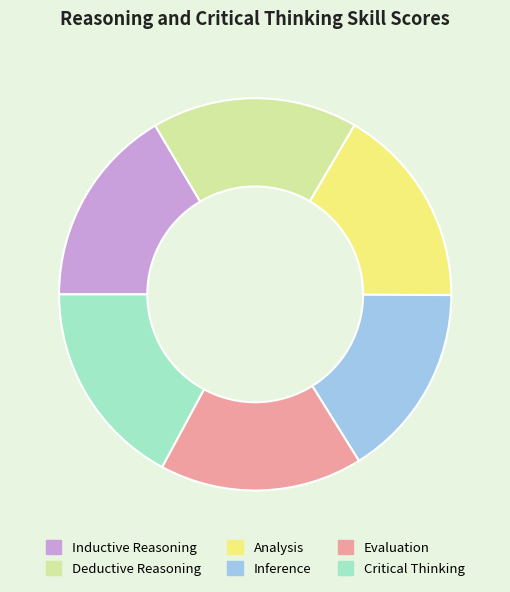

Combined, do Analysis and Evaluation account for over 50%?

No